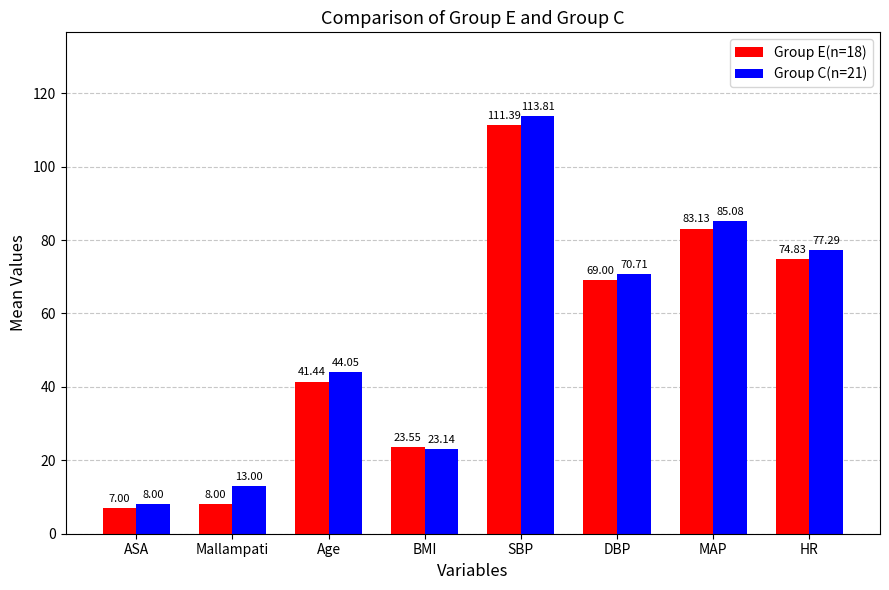

What is the difference between the maximum and minimum values in the Group E(n=18) series?

104.4